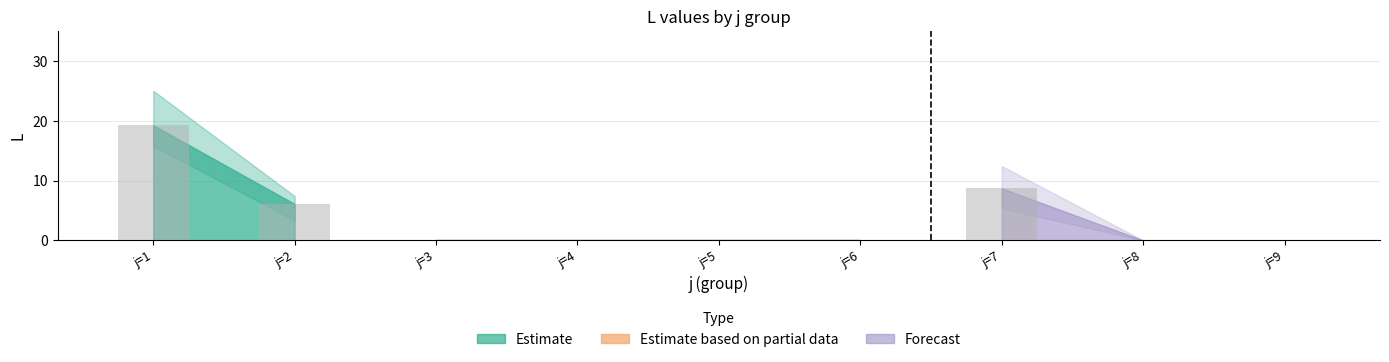

Reading right to left, list all the values displayed in this chart.

j=9=0.0	j=8=0.0	j=7=8.7	j=6=0.0	j=5=0.0	j=4=0.0	j=3=0.0	j=2=6.1	j=1=19.3